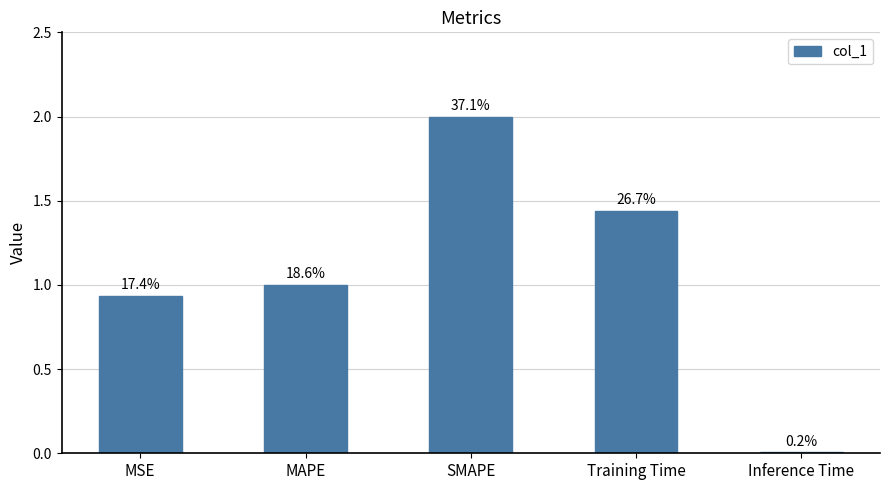

How many bars are there in total?

5